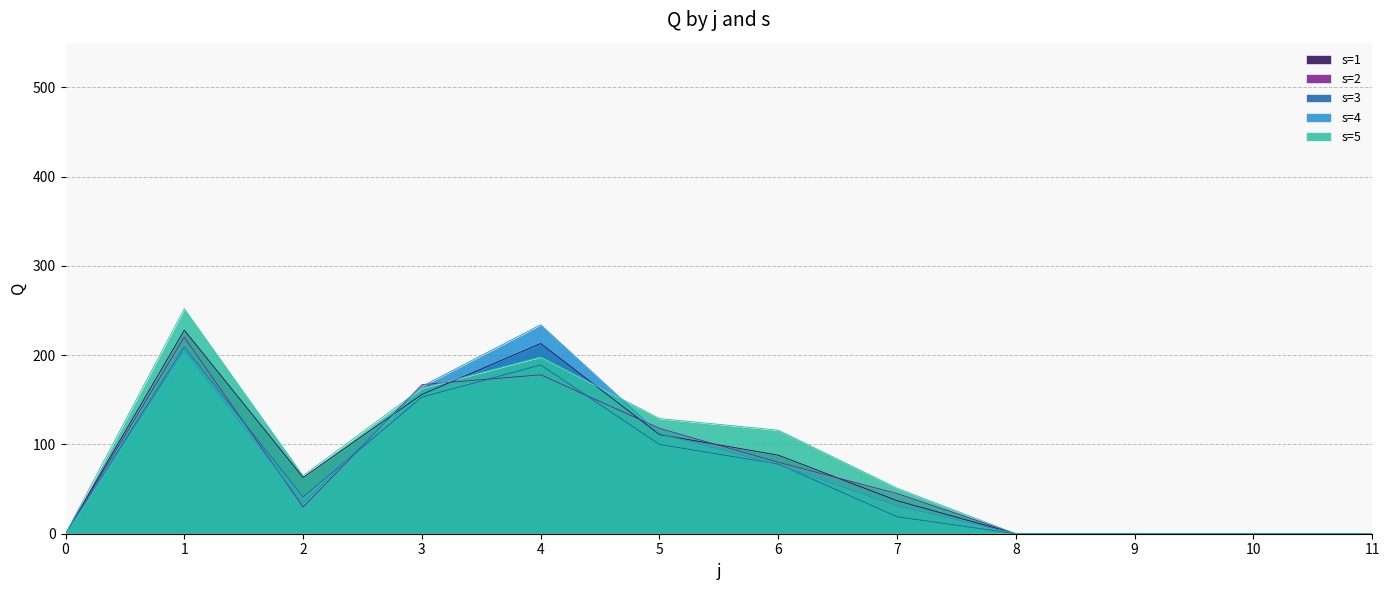

What are all the series names shown in the legend?

s=1, s=2, s=3, s=4, s=5